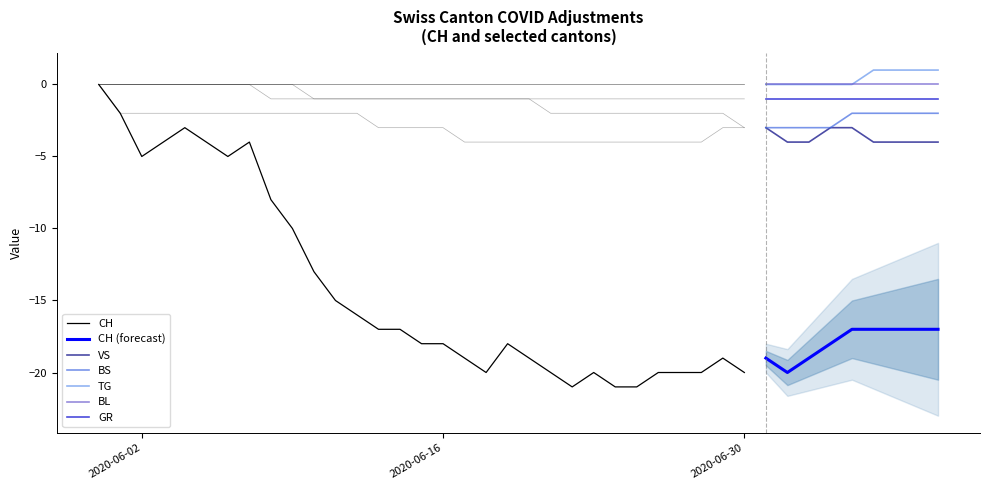

Count the number of categories in the chart.

40